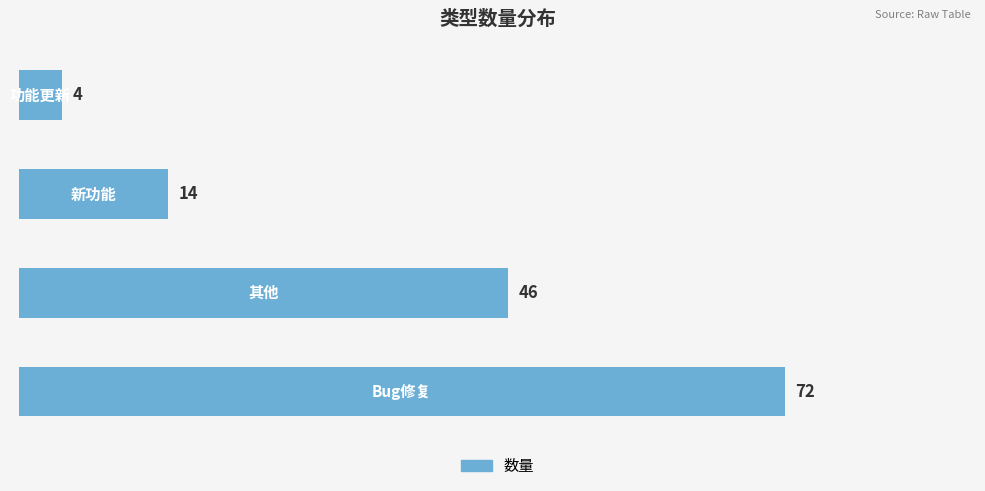

Reading bottom to top, transcribe all the data shown in this chart.

72	46	14	4